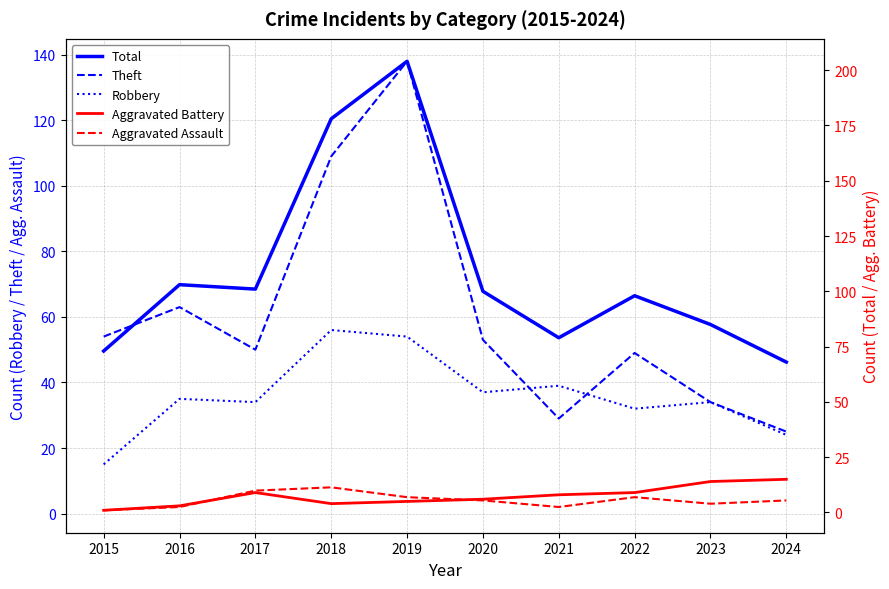

What is the total value across all series at 2023?

170